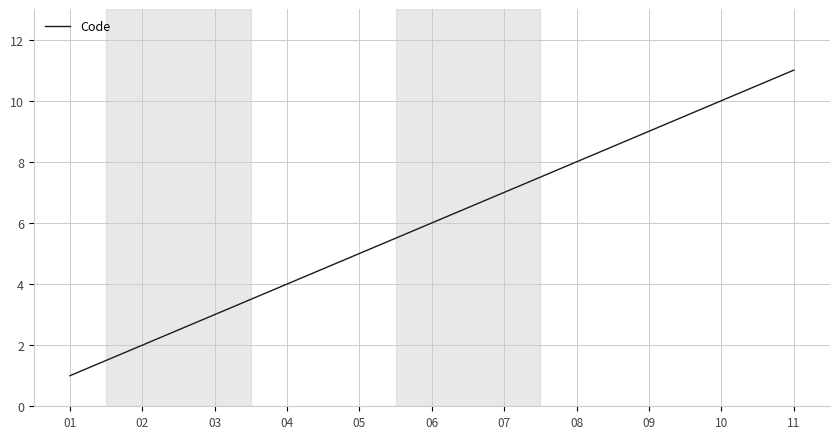

Between 06 and 11, which is larger?

11